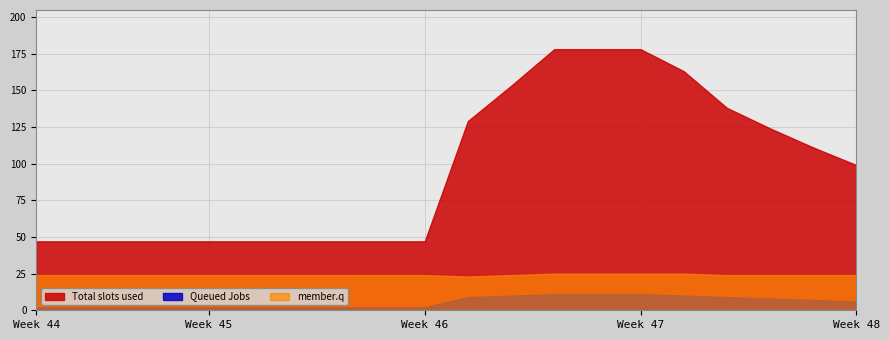

List the series in order of their overall mean, highest first.

Total slots used, member.q, Queued Jobs